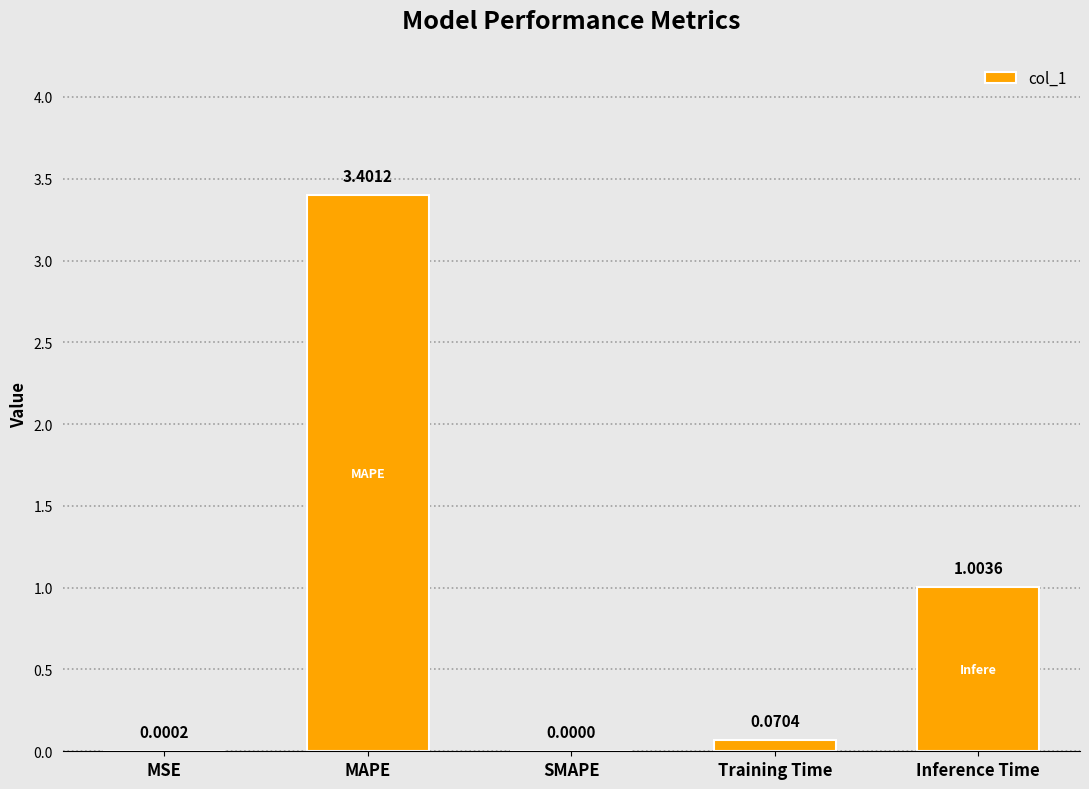

Where is the data nearest to the value 1?

Inference Time